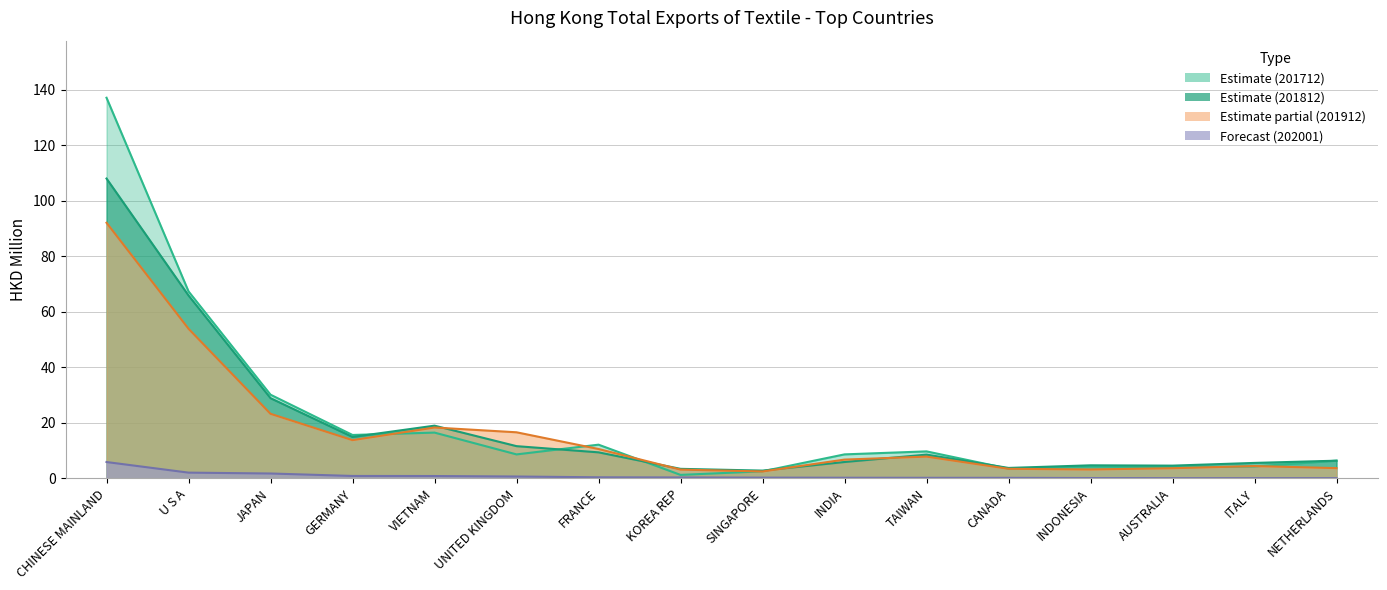

At which label does 201812 reach its minimum?

SINGAPORE